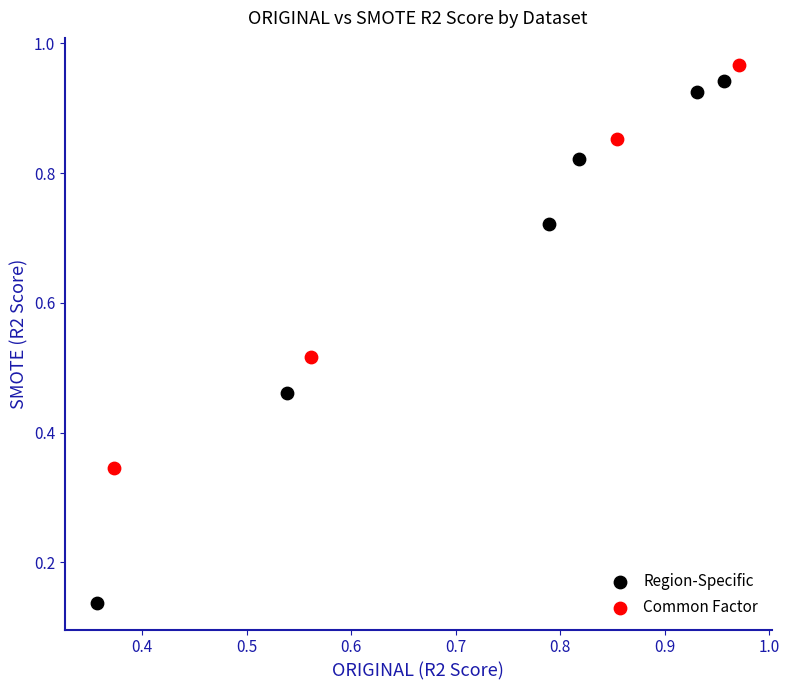

Which series contains the lowest Y value?

Region-Specific